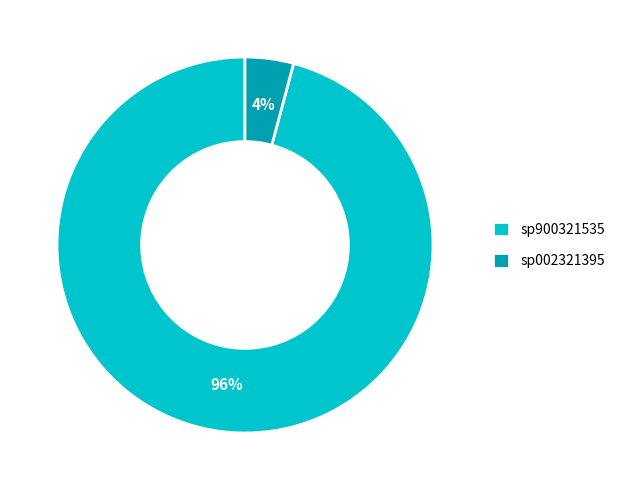

What is the smallest slice in the pie chart?

sp002321395